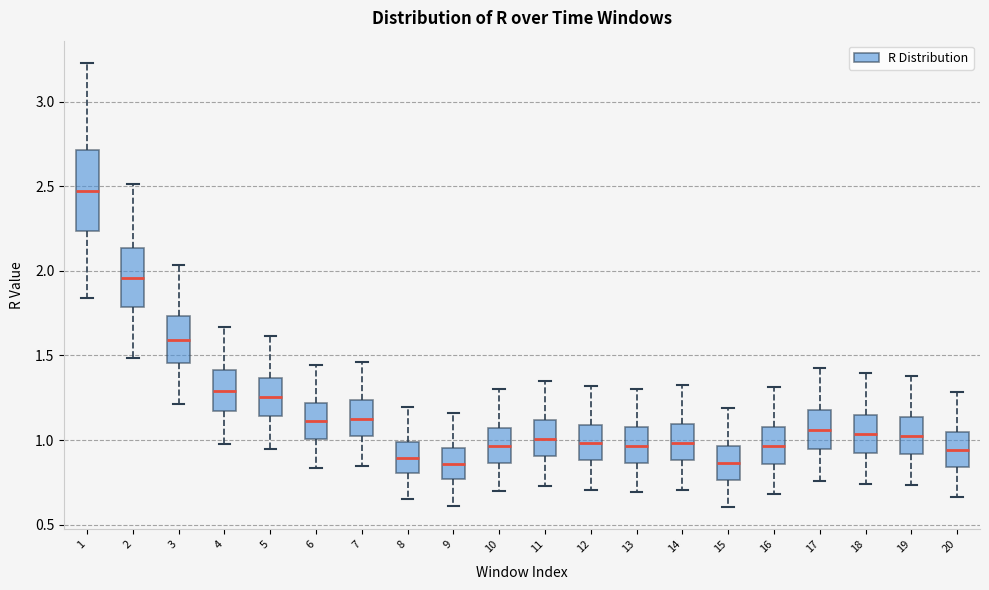

Where does the upper whisker of the box at x = 11 end on the y-axis? The values are not printed on the chart, so give them approximately, as read against the axis.

1.35